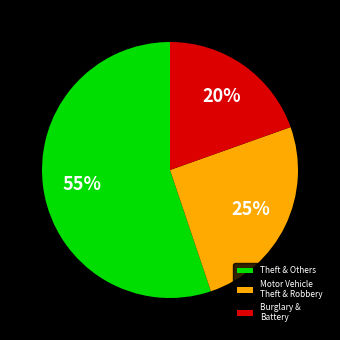

Is it true that Burglary & Battery is 34% of the pie?

False